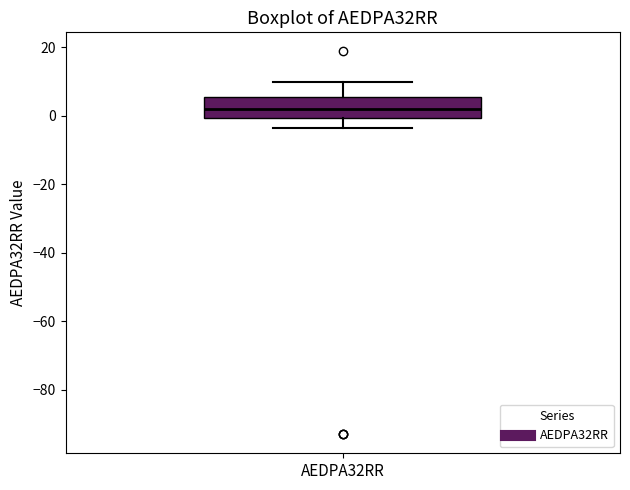

Where is the upper edge of the box for AEDPA32RR on the y-axis? The values are not printed on the chart, so give them approximately, as read against the axis.

6